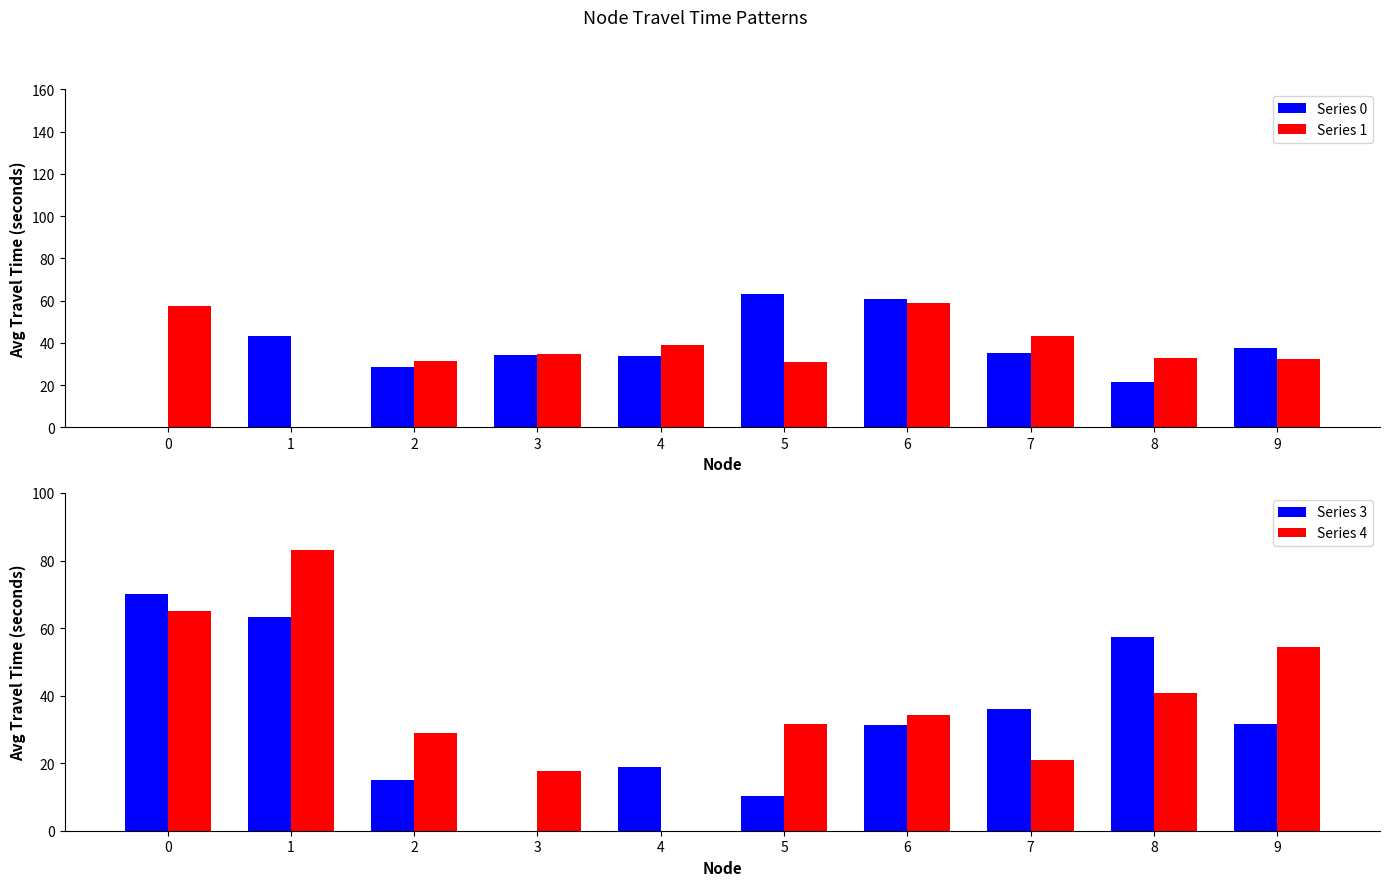

Which has a higher value, 1 or 7?

1